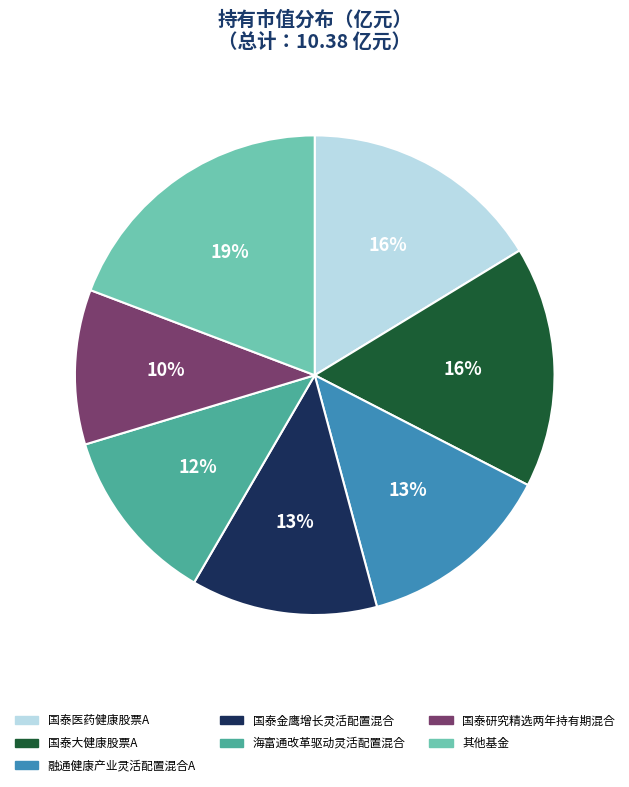

Is there any slice that represents more than half of the pie?

No